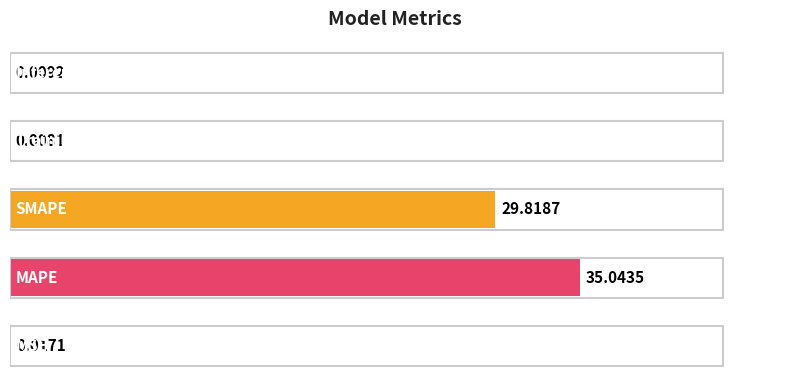

What is the sum of all values?

64.9